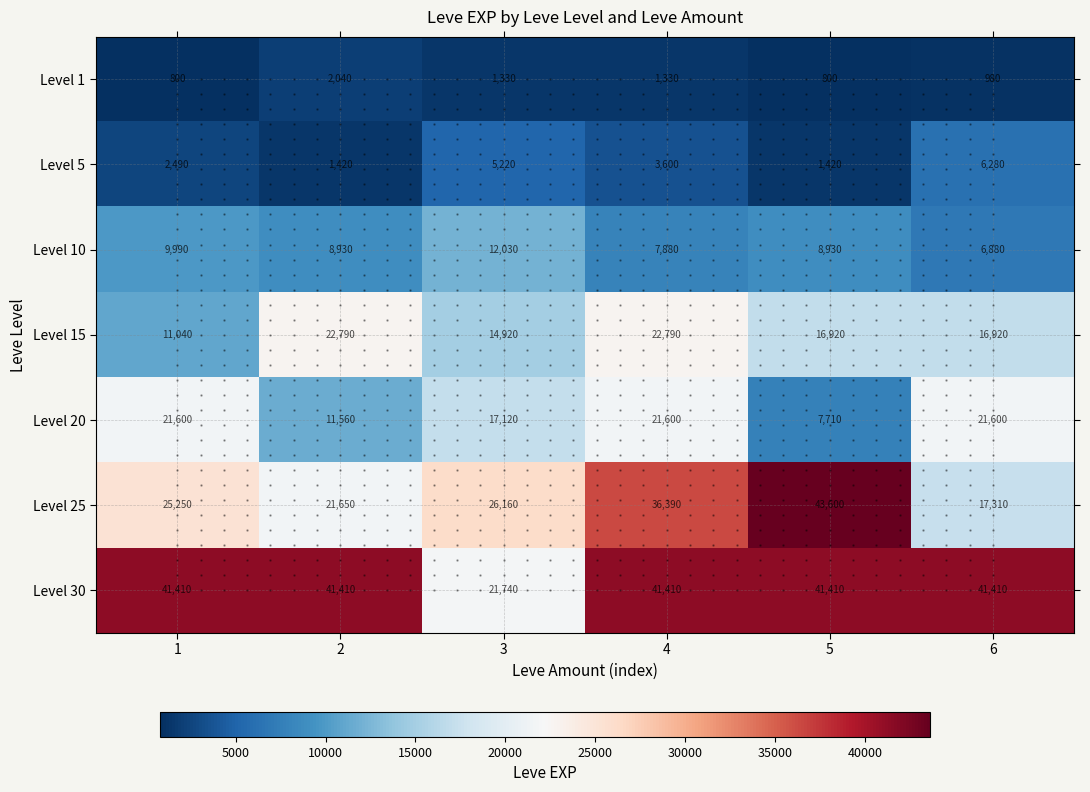

What is the average value of the Level 10 series?

9107